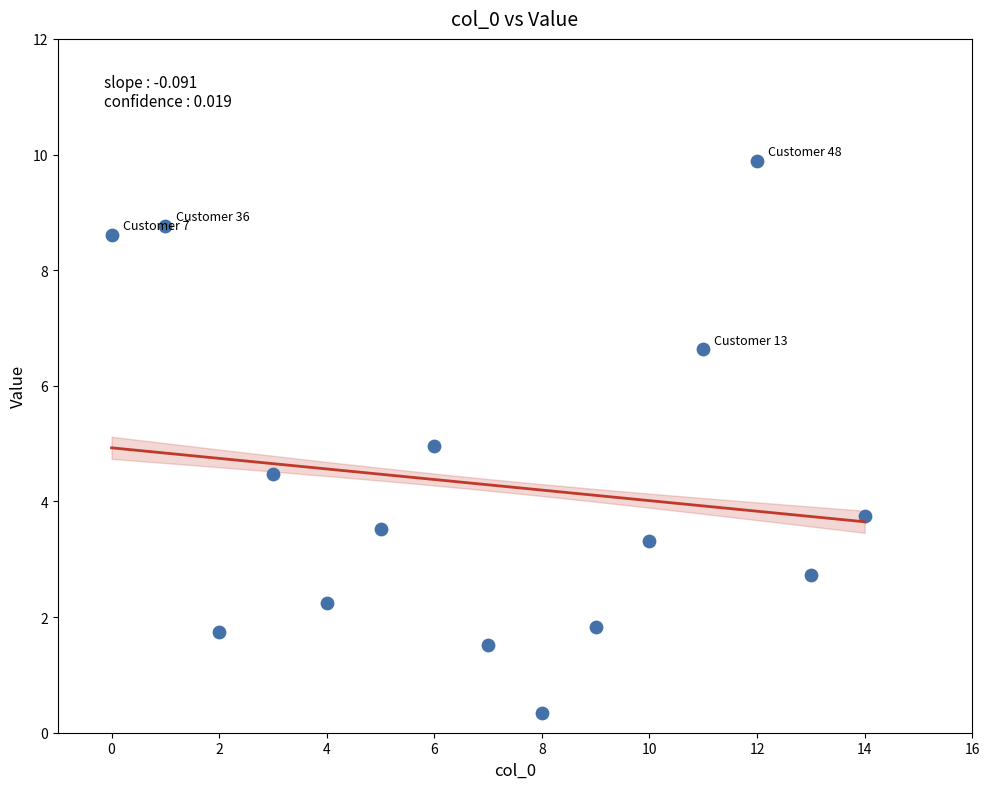

What is the range of Y values (max minus min)?

9.5